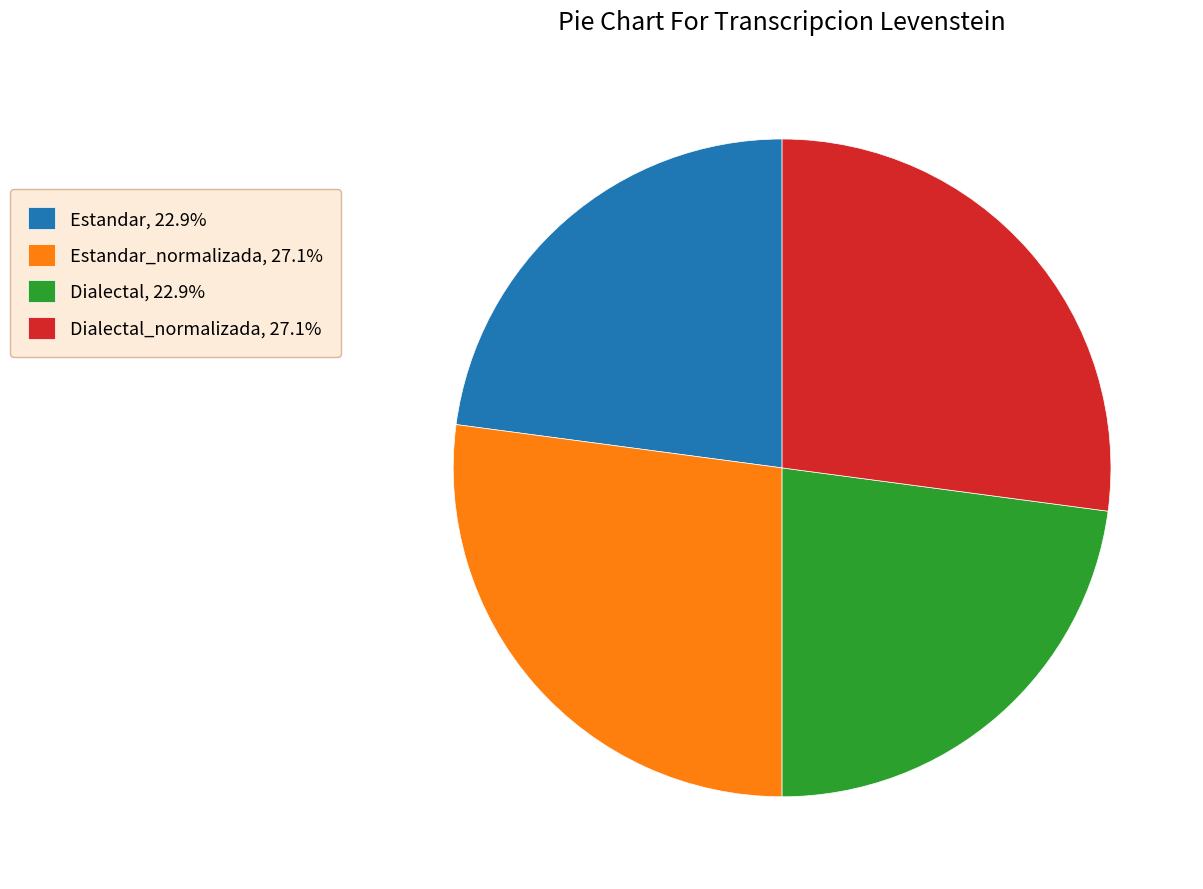

Is the sum of Dialectal, 22.9% and Estandar, 22.9% greater than half?

No